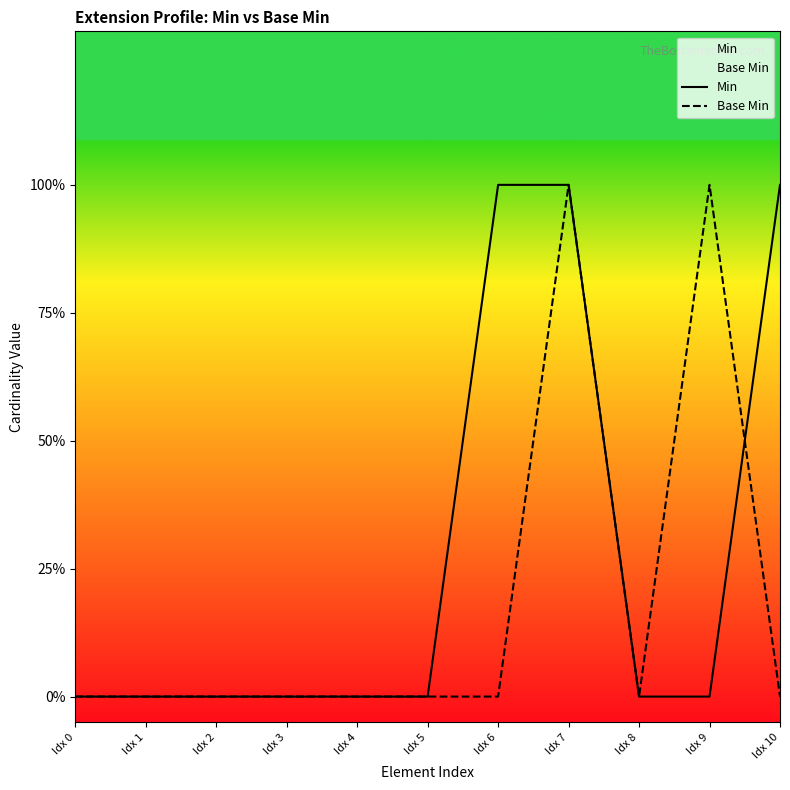

What are all the series names shown in the legend?

Min, Base Min